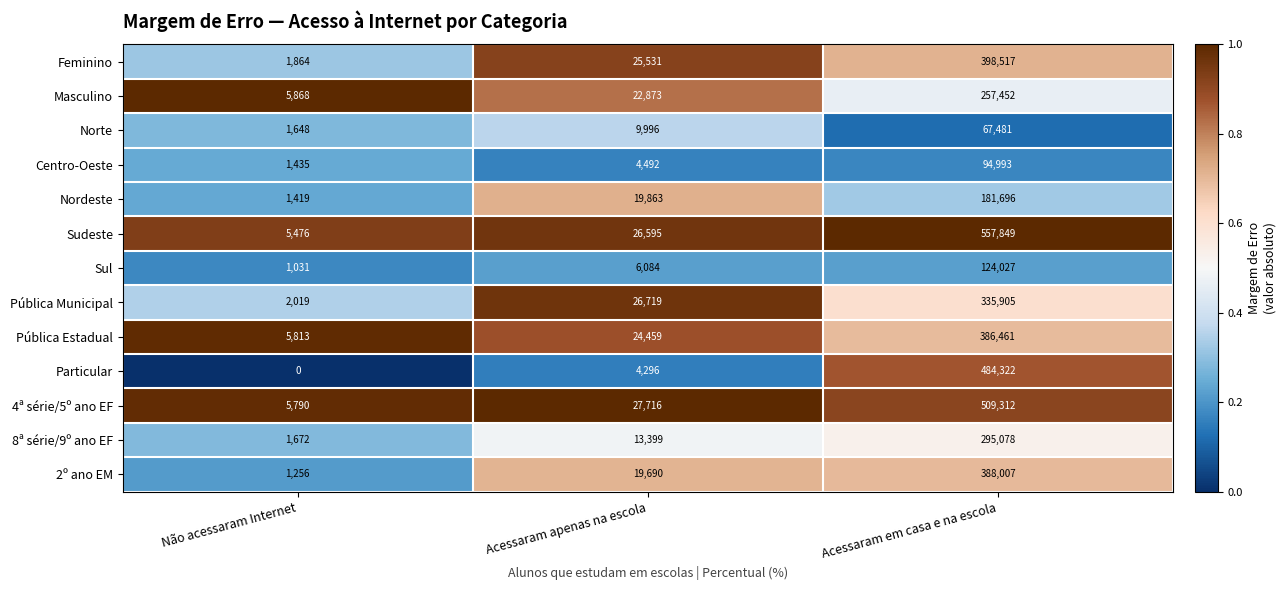

List the series in order of their peak value, lowest first.

Norte, Centro-Oeste, Sul, Nordeste, Masculino, 8ª série/9º ano EF, Pública Municipal, Pública Estadual, 2º ano EM, Feminino, Particular, 4ª série/5º ano EF, Sudeste